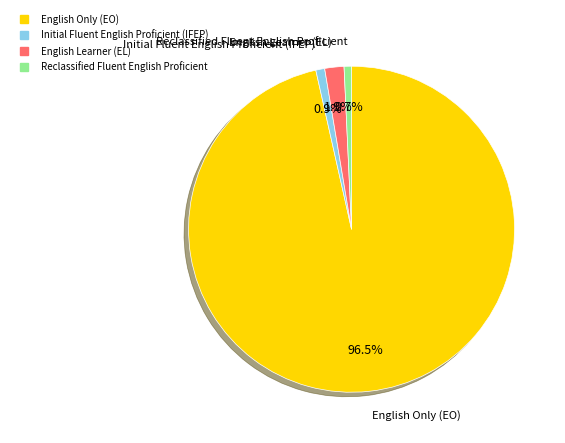

Does any single category account for the majority?

Yes